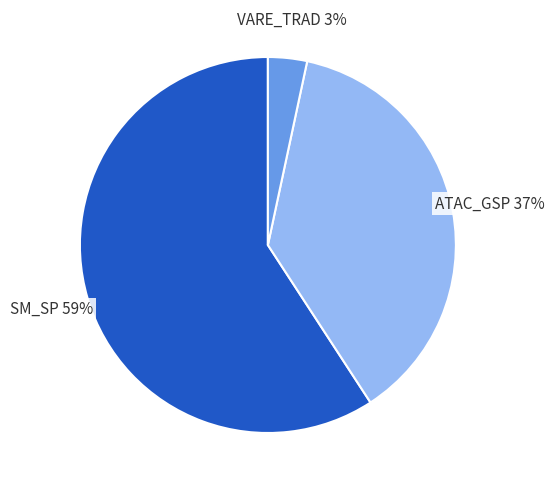

How many slices are in this pie chart?

3